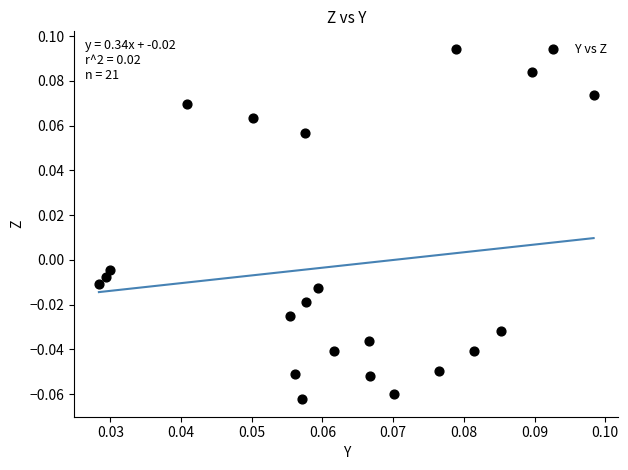

How many data points are displayed?

21